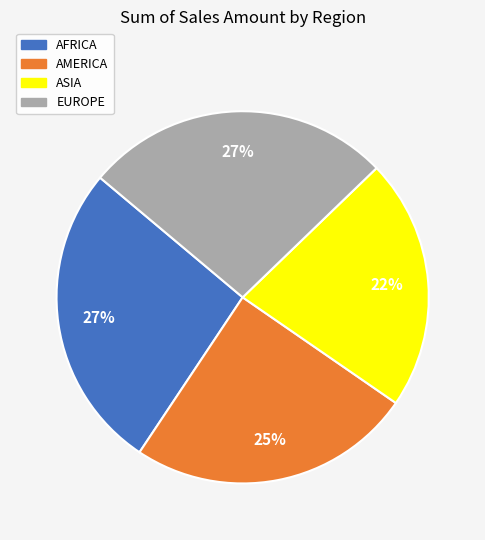

To the nearest percent, what is the difference between the AMERICA and EUROPE slice percentages?

2%